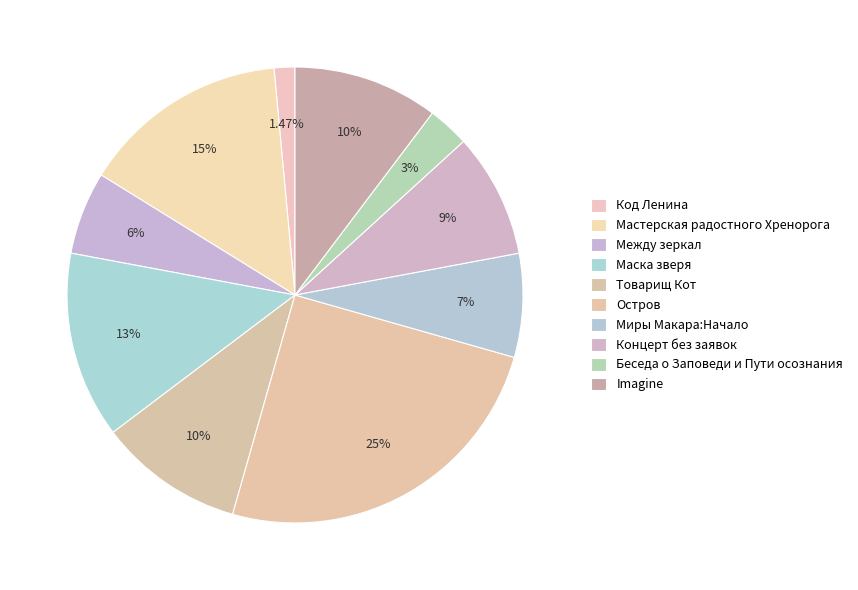

To the nearest percent, what portion does Мастерская радостного Хренорога represent?

15%